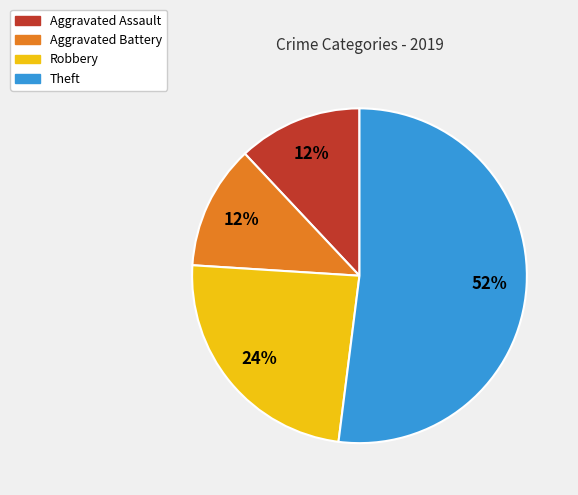

Do Aggravated Assault and Robbery together represent more than half of the pie?

No